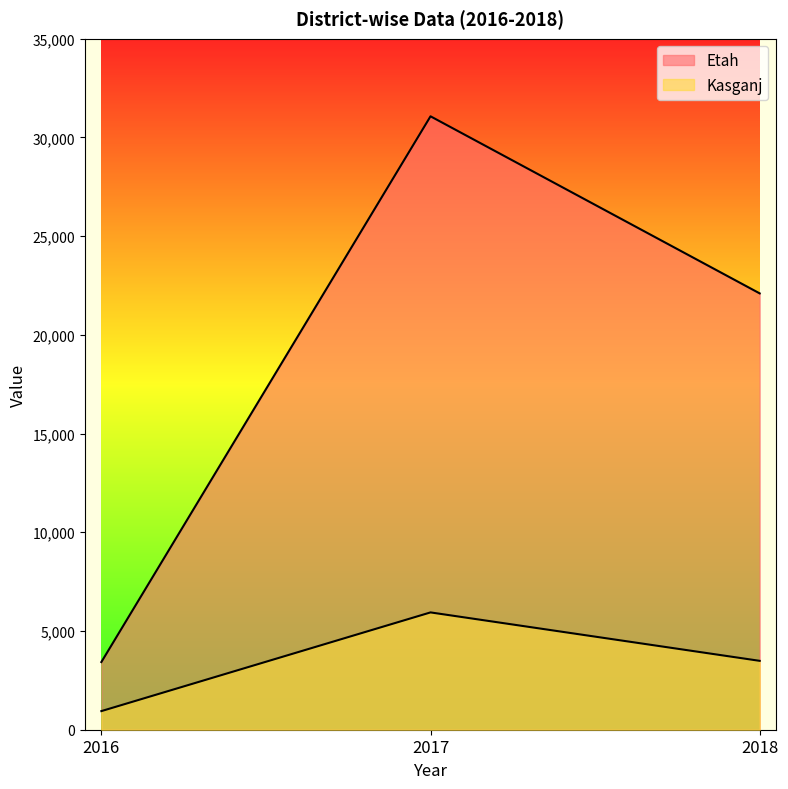

The Etah series shows 33006 at 2018. True or false?

False